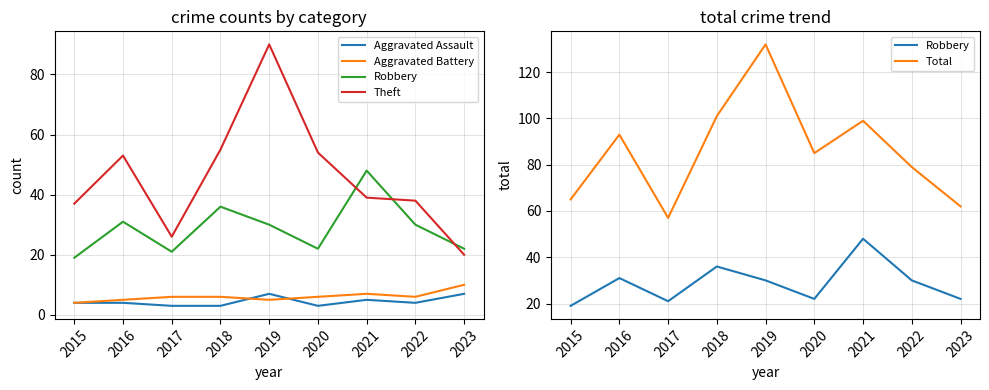

Does the chart have visible grid lines?

Yes